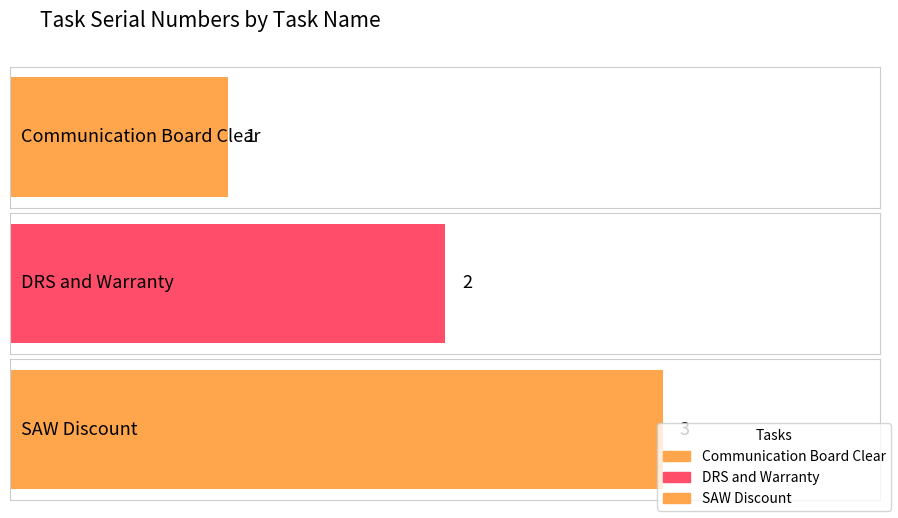

Which label corresponds to the largest value in the chart?

SAW Discount